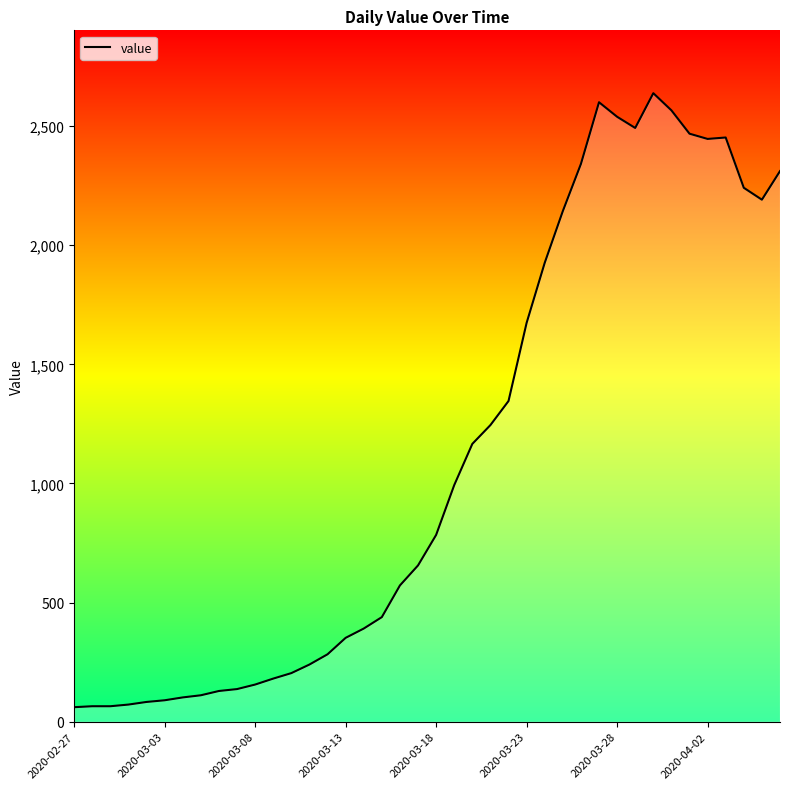

Approximately how many times larger is the value at 13 compared to 28?

0.1